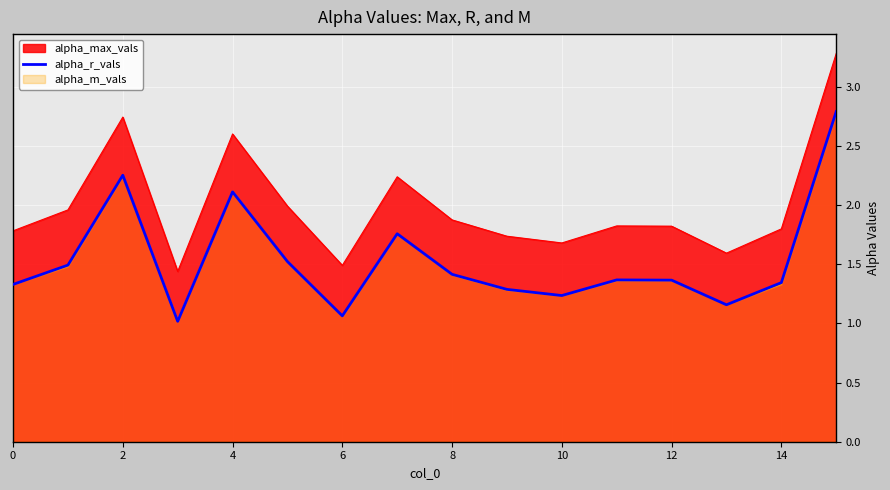

What is the label of the 5th point from the right?

11